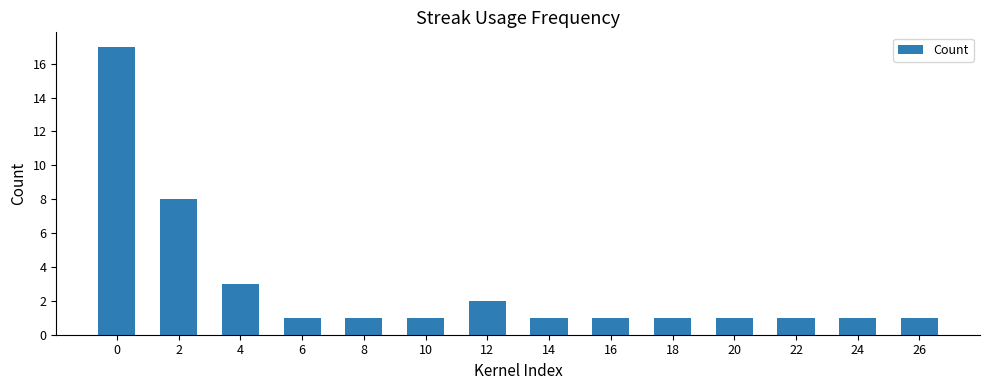

True or false: the data shows 1 at 12.

False